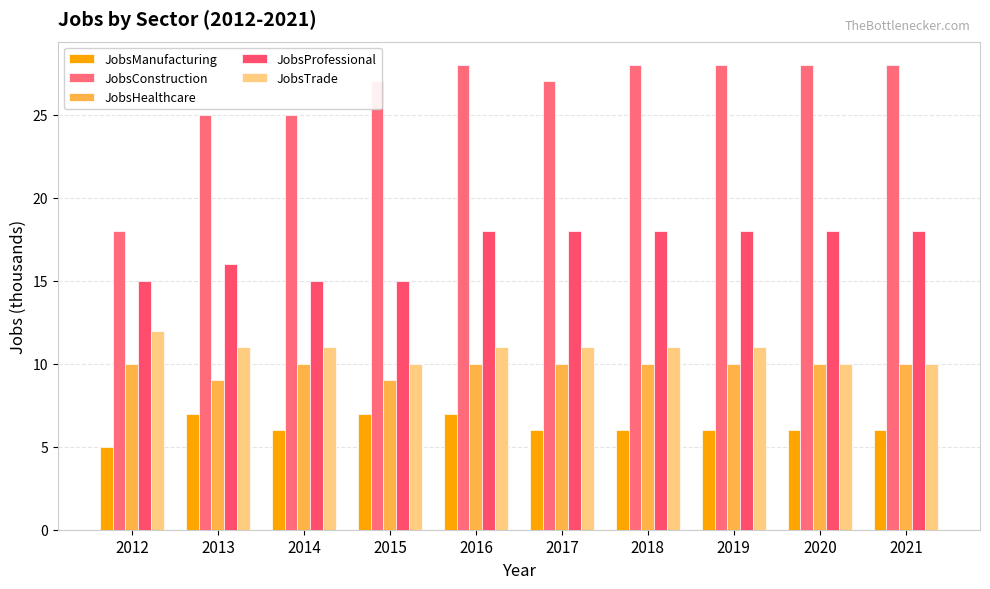

Reading left to right, list all the values displayed in this chart.

JobsManufacturing: 2012=5	2013=7	2014=6	2015=7	2016=7	2017=6	2018=6	2019=6	2020=6	2021=6
JobsConstruction: 2012=18	2013=25	2014=25	2015=27	2016=28	2017=27	2018=28	2019=28	2020=28	2021=28
JobsHealthcare: 2012=10	2013=9	2014=10	2015=9	2016=10	2017=10	2018=10	2019=10	2020=10	2021=10
JobsProfessional: 2012=15	2013=16	2014=15	2015=15	2016=18	2017=18	2018=18	2019=18	2020=18	2021=18
JobsTrade: 2012=12	2013=11	2014=11	2015=10	2016=11	2017=11	2018=11	2019=11	2020=10	2021=10